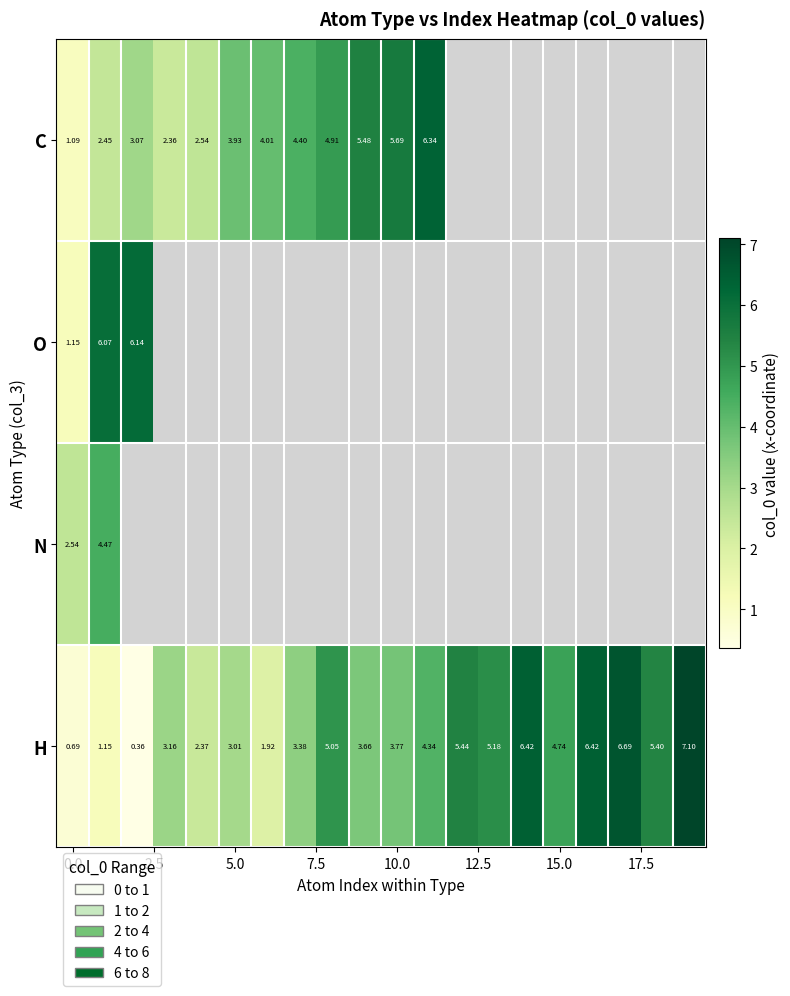

List the series in order of their peak value, lowest first.

N, O, C, H